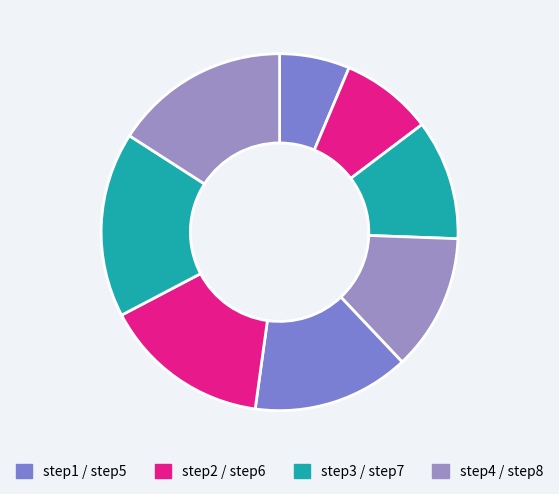

How many segments does this pie chart have?

8